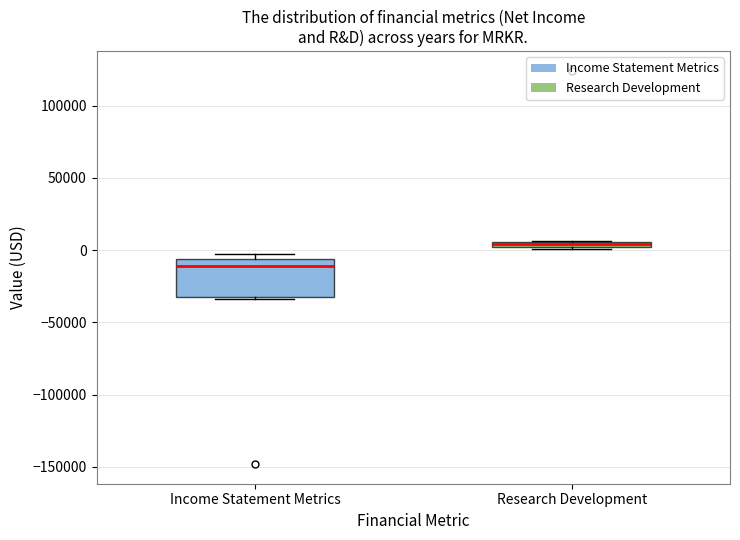

Which box is the tallest, from its lower edge to its upper edge?

Income Statement Metrics